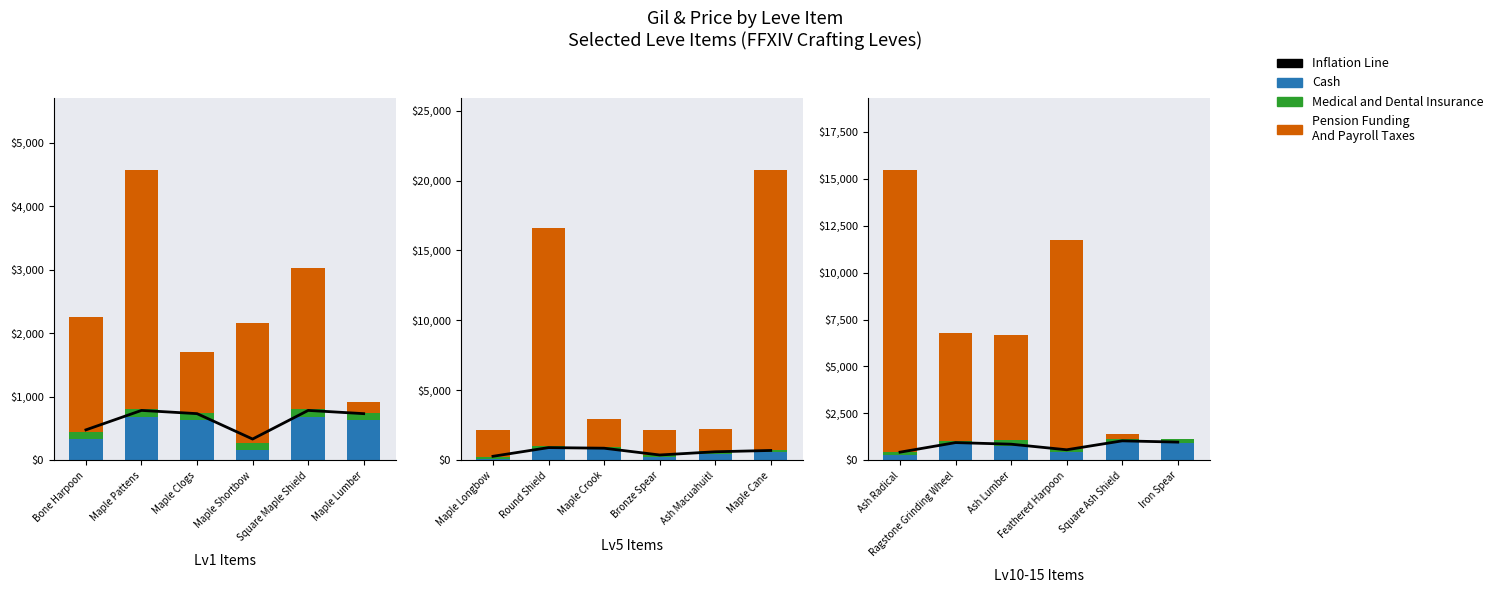

What is the label of the 6th bar from the left?

Iron Spear